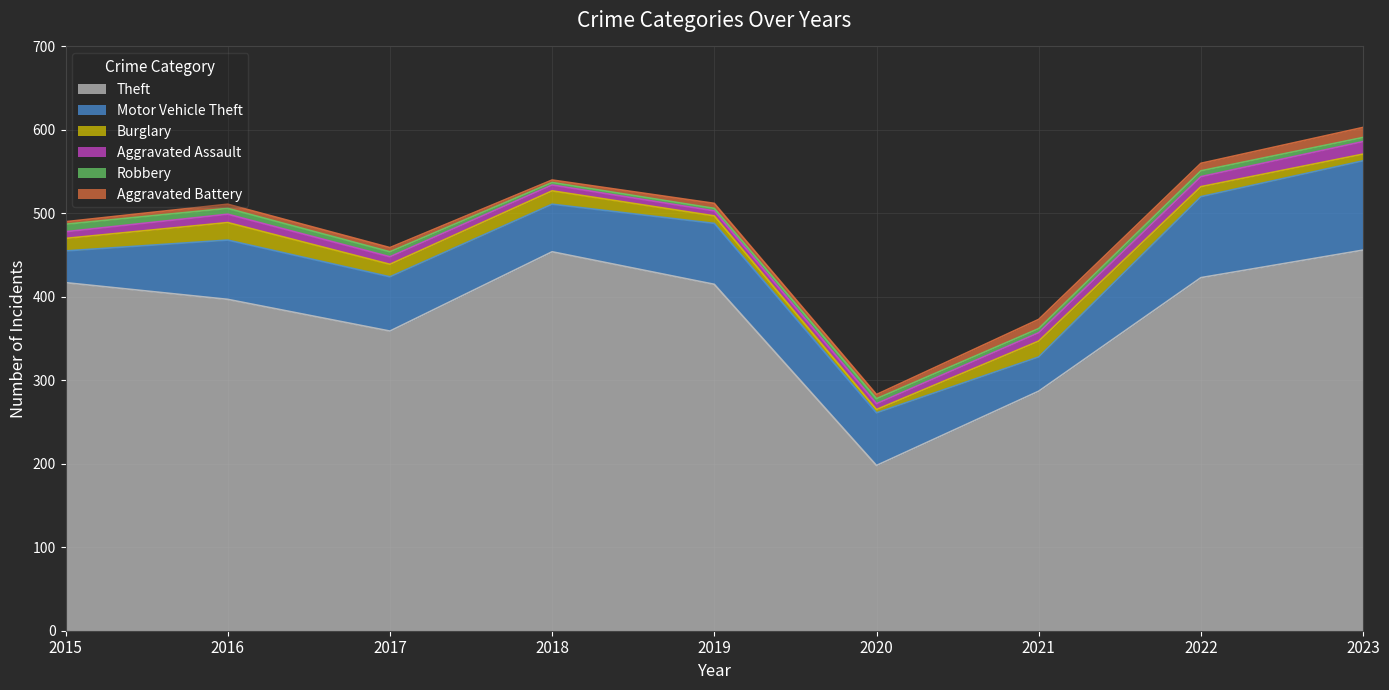

What are all the series names shown in the legend?

Theft, Motor Vehicle Theft, Burglary, Aggravated Assault, Robbery, Aggravated Battery